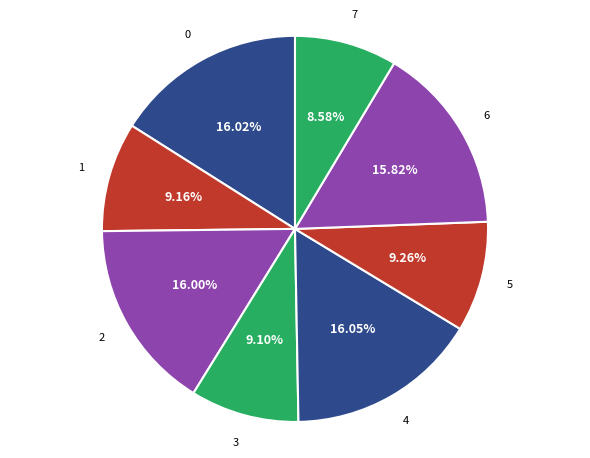

Is there any slice that represents more than half of the pie?

No